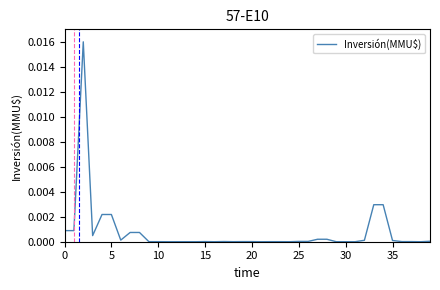

Does the chart have visible grid lines?

No